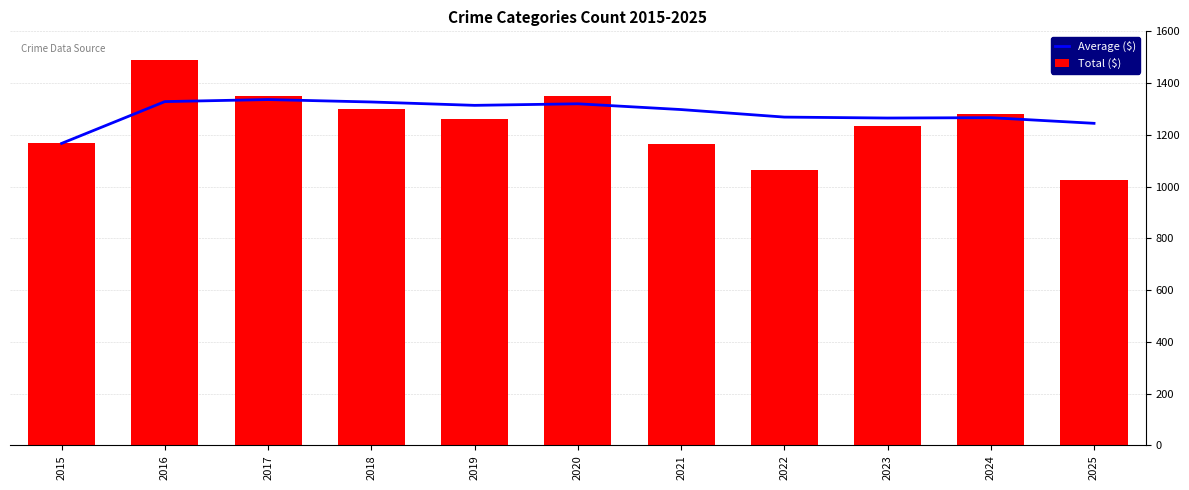

At 2024, list the series in order from largest to smallest.

Total ($), Average ($)